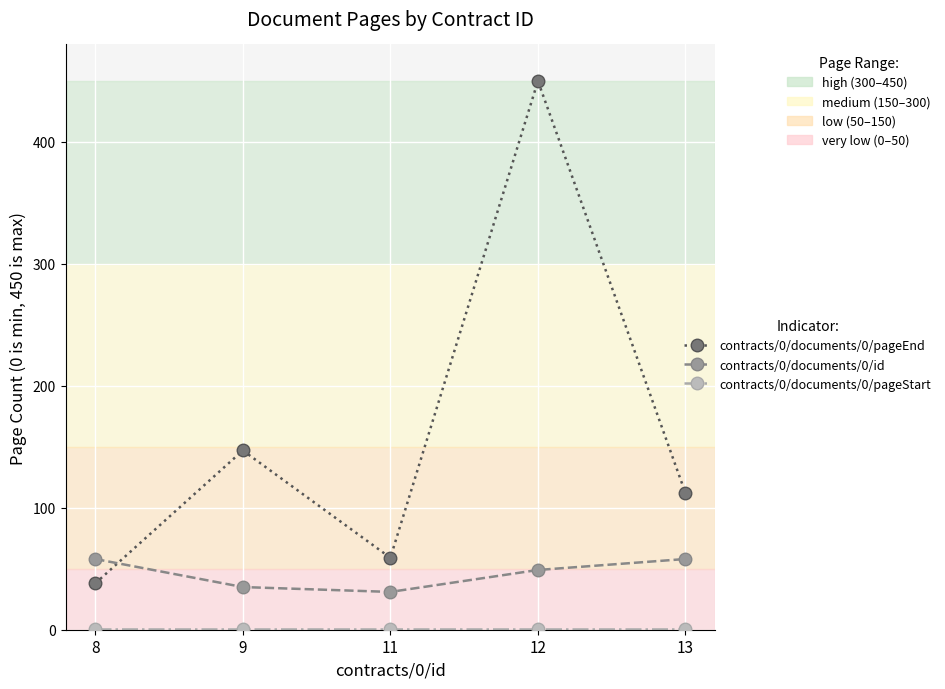

What is the smallest value displayed?

1